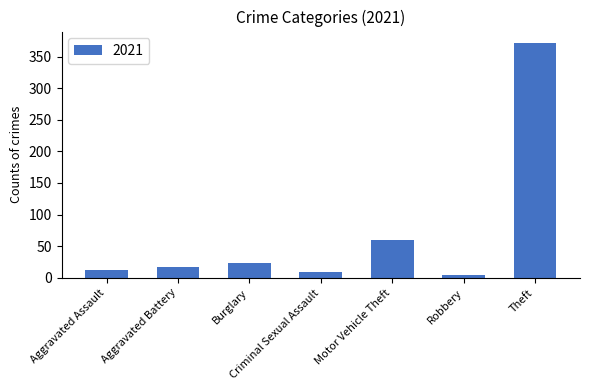

Are the bars grouped side by side (vs. stacked)?

No